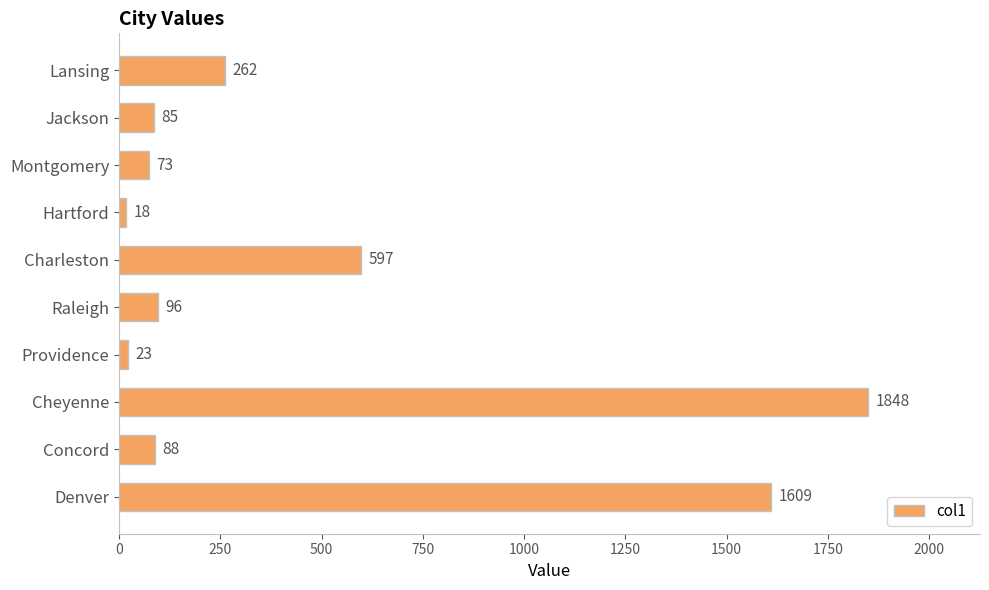

How many categories are shown in the chart?

10